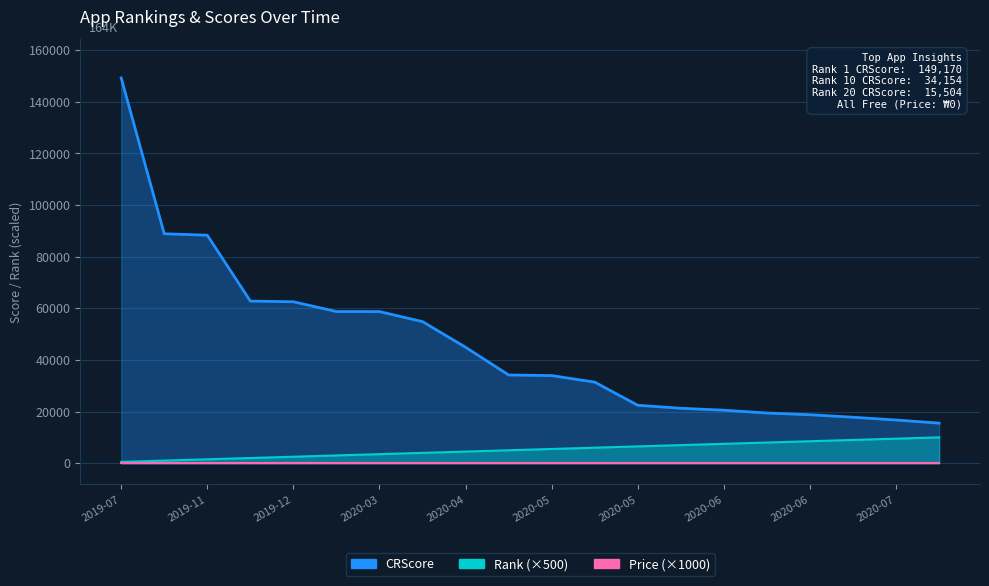

The CRScore series shows 15504 at 2020-07-07. True or false?

True